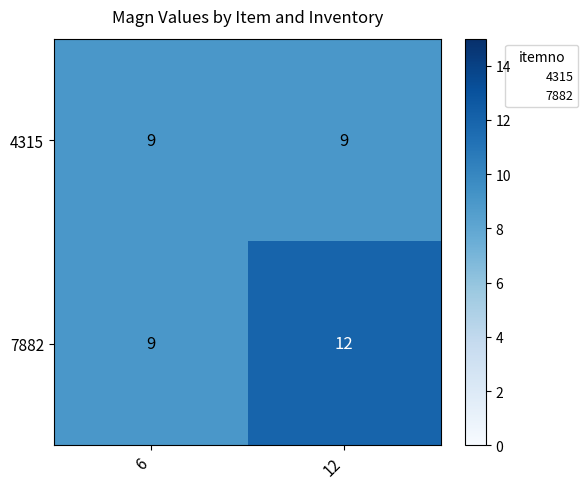

What value does the 4315 series have at 6?

9